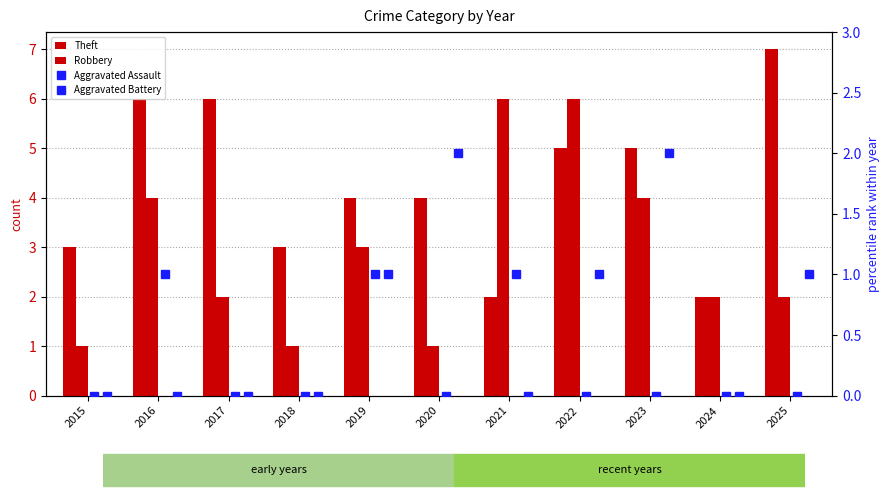

Rank the categories by Robbery value from lowest to highest.

2015, 2018, 2020, 2017, 2024, 2025, 2019, 2016, 2023, 2021, 2022